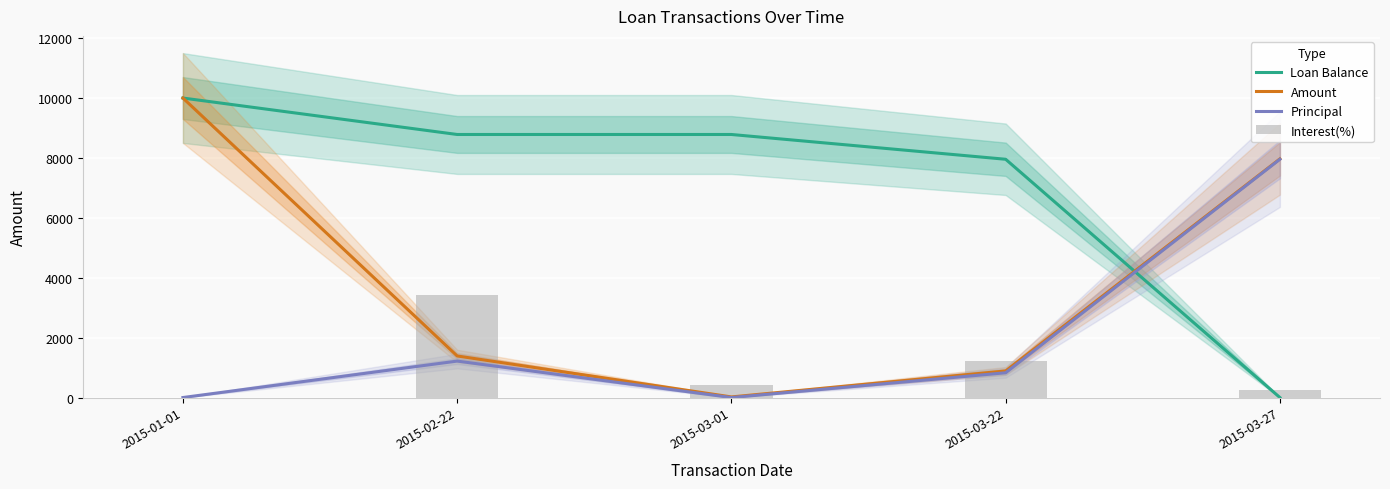

What is the label of the 2nd bar from the left?

2015-02-22